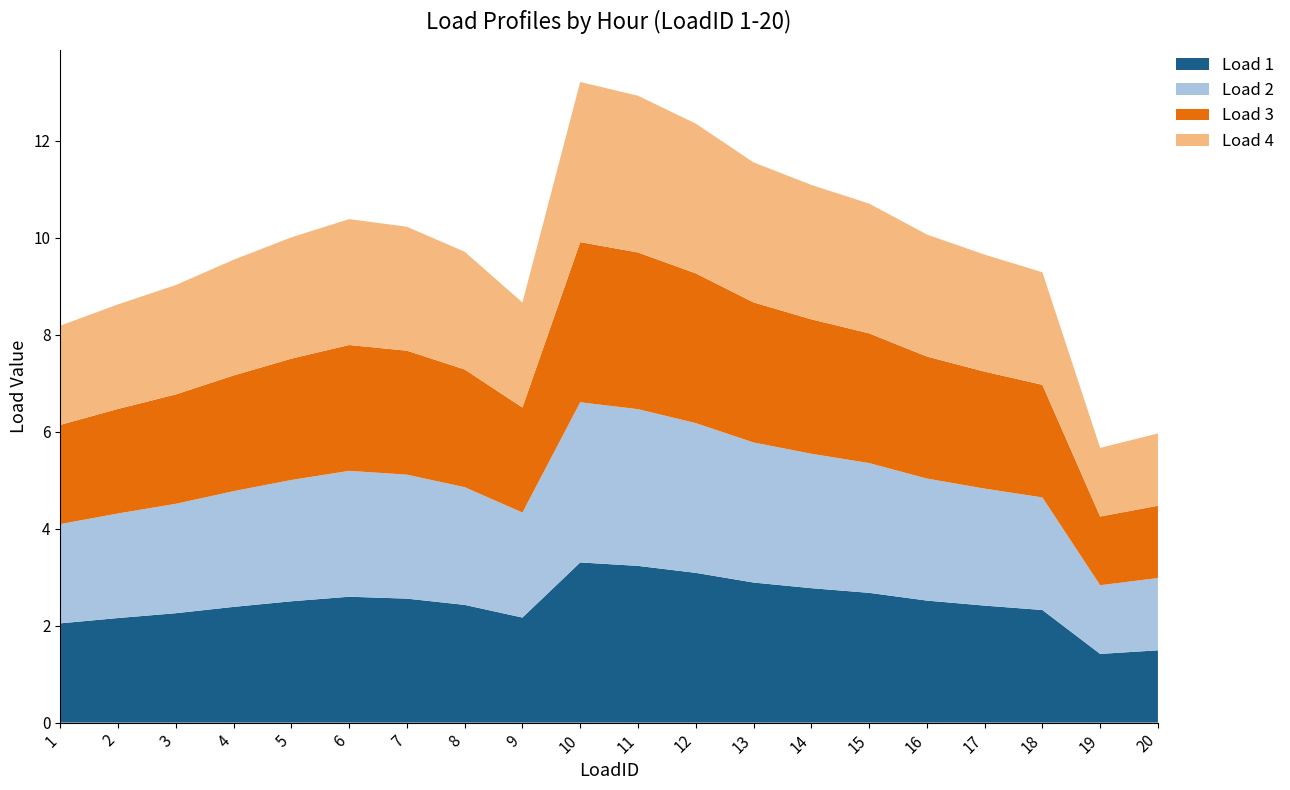

Reading left to right, transcribe all the data shown in this chart.

Load 1: 2.0	2.2	2.3	2.4	2.5	2.6	2.6	2.4	2.2	3.3	3.2	3.1	2.9	2.8	2.7	2.5	2.4	2.3	1.4	1.5
Load 2: 2.0	2.2	2.3	2.4	2.5	2.6	2.6	2.4	2.2	3.3	3.2	3.1	2.9	2.8	2.7	2.5	2.4	2.3	1.4	1.5
Load 3: 2.0	2.2	2.3	2.4	2.5	2.6	2.6	2.4	2.2	3.3	3.2	3.1	2.9	2.8	2.7	2.5	2.4	2.3	1.4	1.5
Load 4: 2.0	2.2	2.3	2.4	2.5	2.6	2.6	2.4	2.2	3.3	3.2	3.1	2.9	2.8	2.7	2.5	2.4	2.3	1.4	1.5